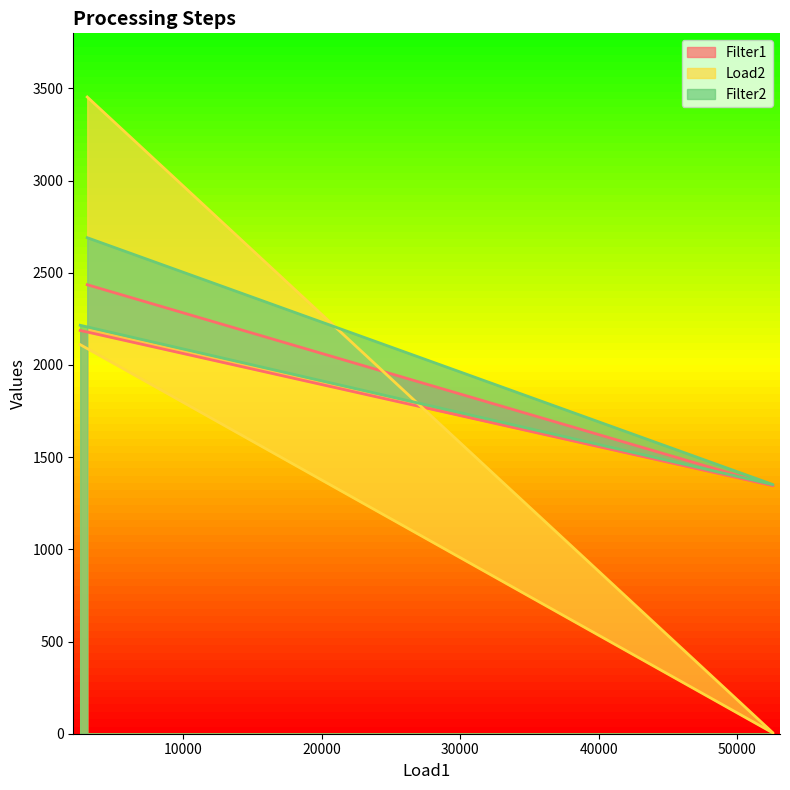

What is the difference between the Load2 values at 3088 and 2581?

1343